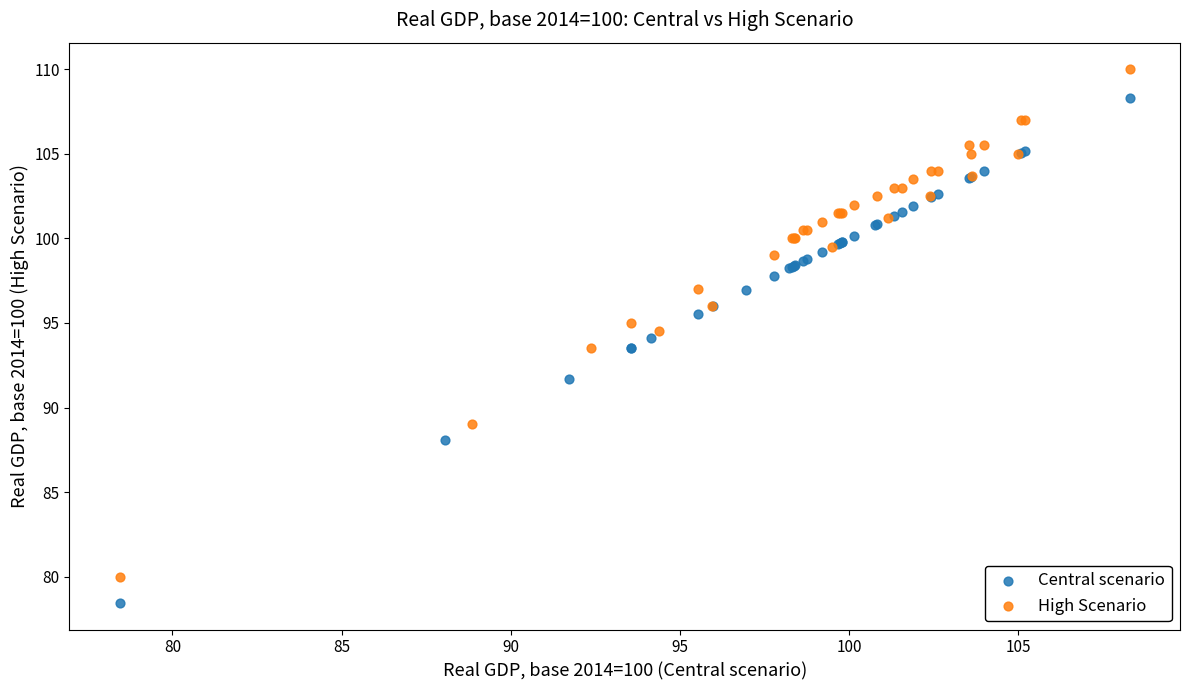

What are all the series names shown in the legend?

Central scenario, High Scenario